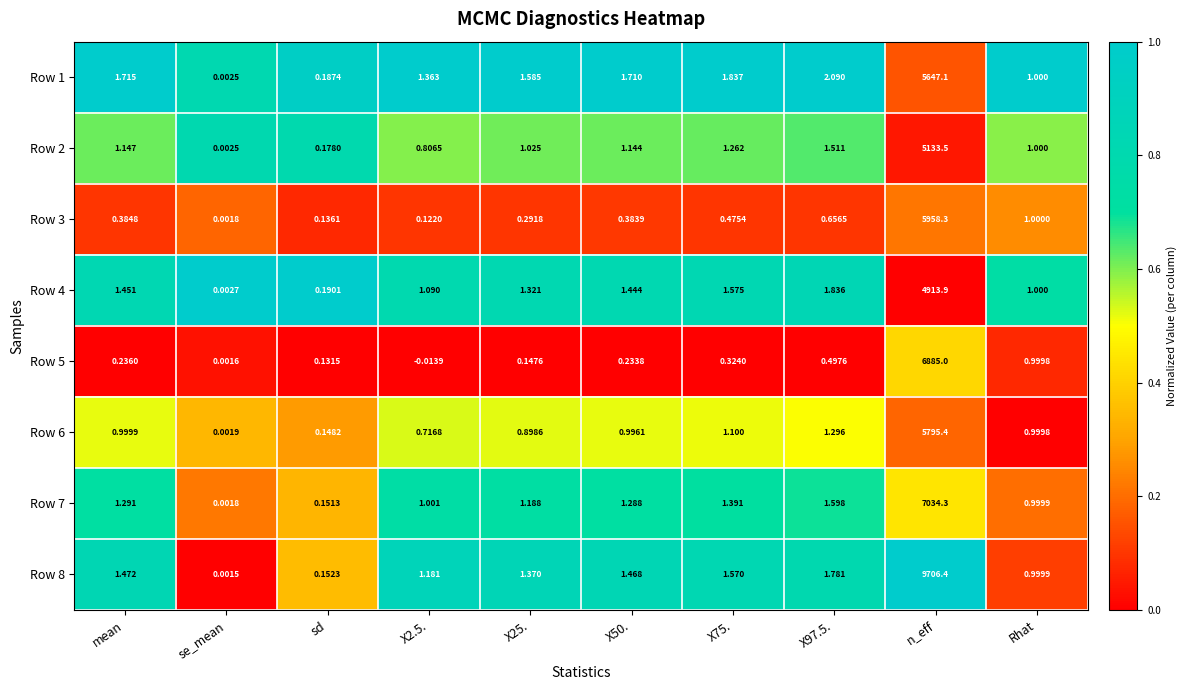

Which label corresponds to the largest value in the chart?

n_eff